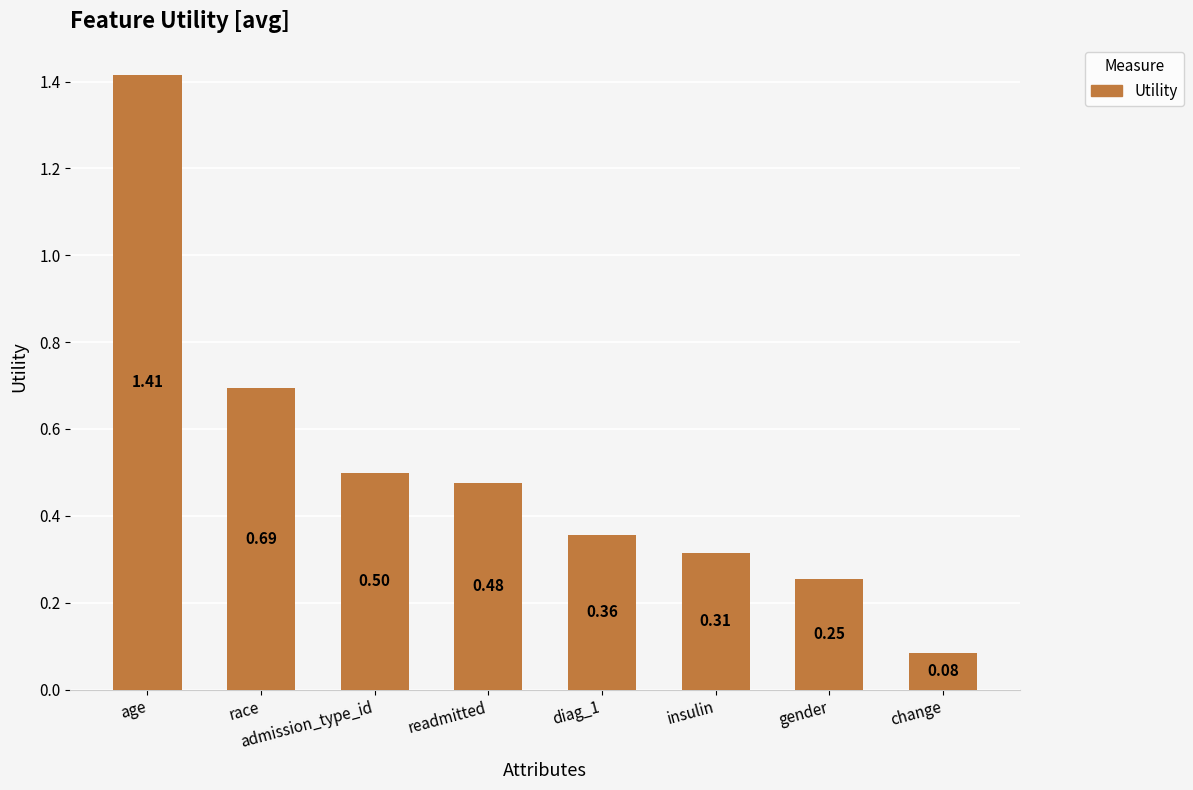

At which category does the chart reach its minimum across all series?

change